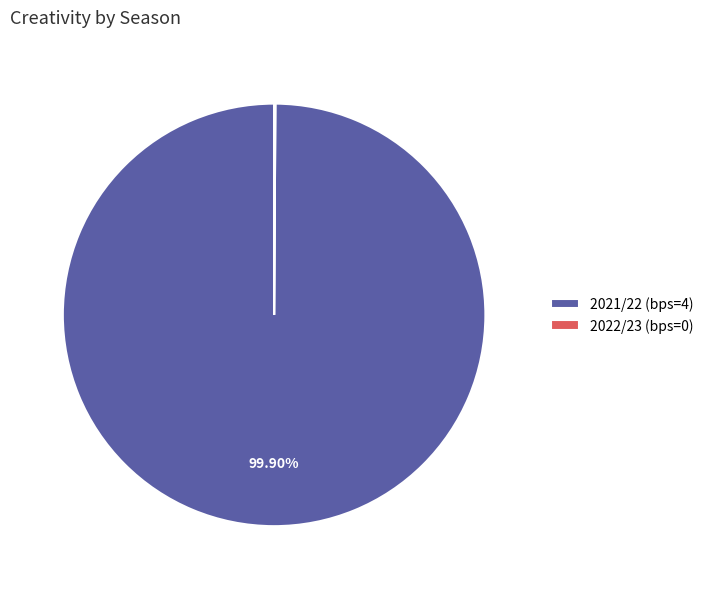

What percentage is the 2021/22 (bps=4) slice, to the nearest percent?

100%